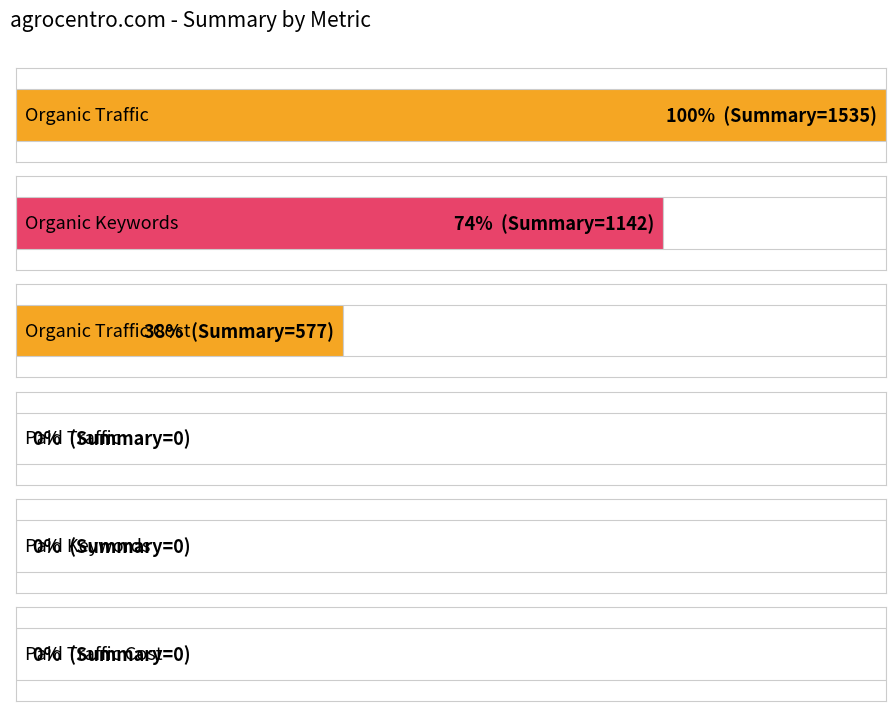

The value of Organic Traffic at 2019-06 is 2482. True or false?

False